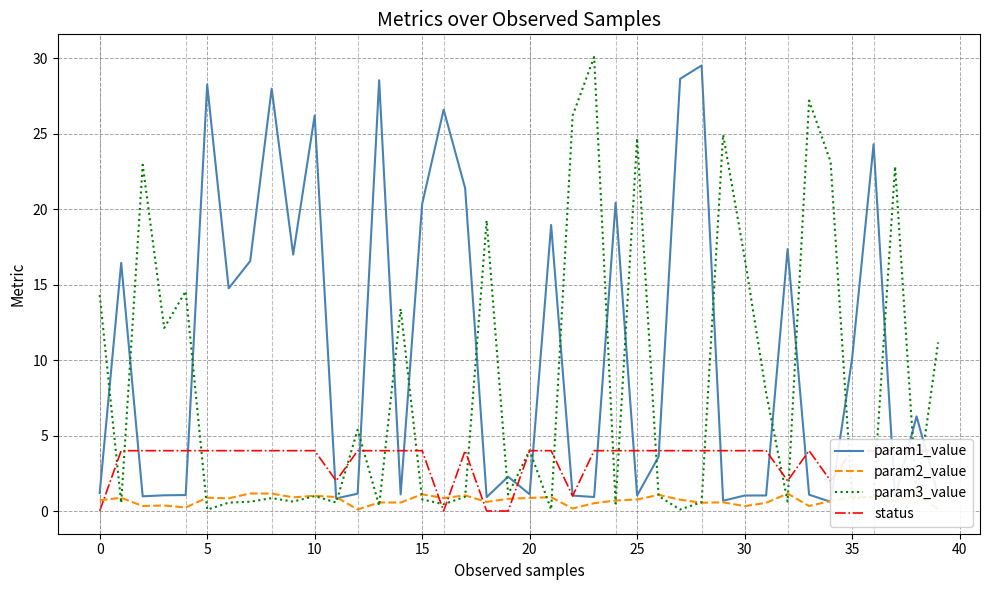

List the series in order of their peak value, highest first.

param3_value, param1_value, status, param2_value